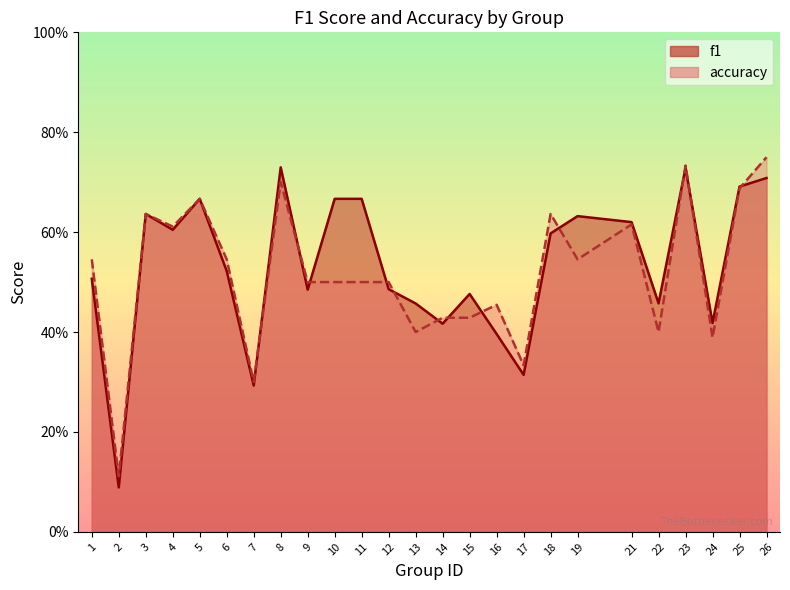

What are all the series names shown in the legend?

f1, accuracy